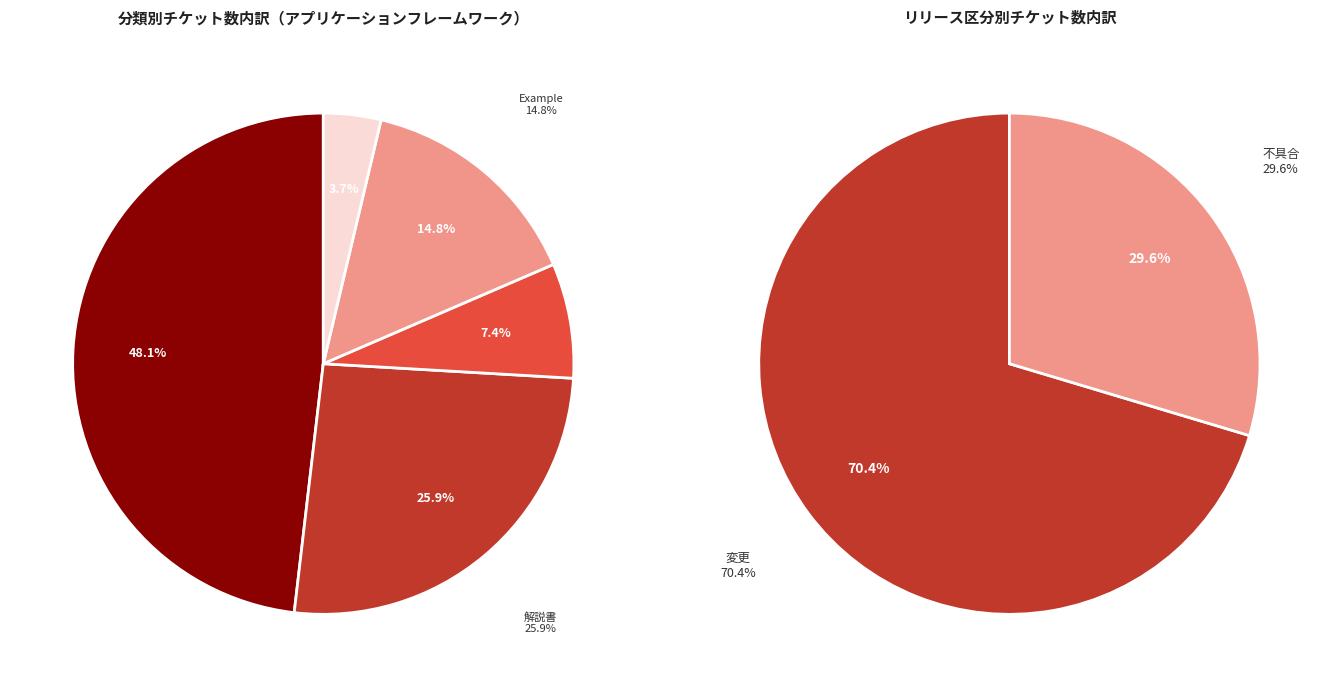

Rank the categories by value from lowest to highest.

Nablarch実装例集, ブランクプロジェクト, Example, 解説書, アプリケーションフレームワーク